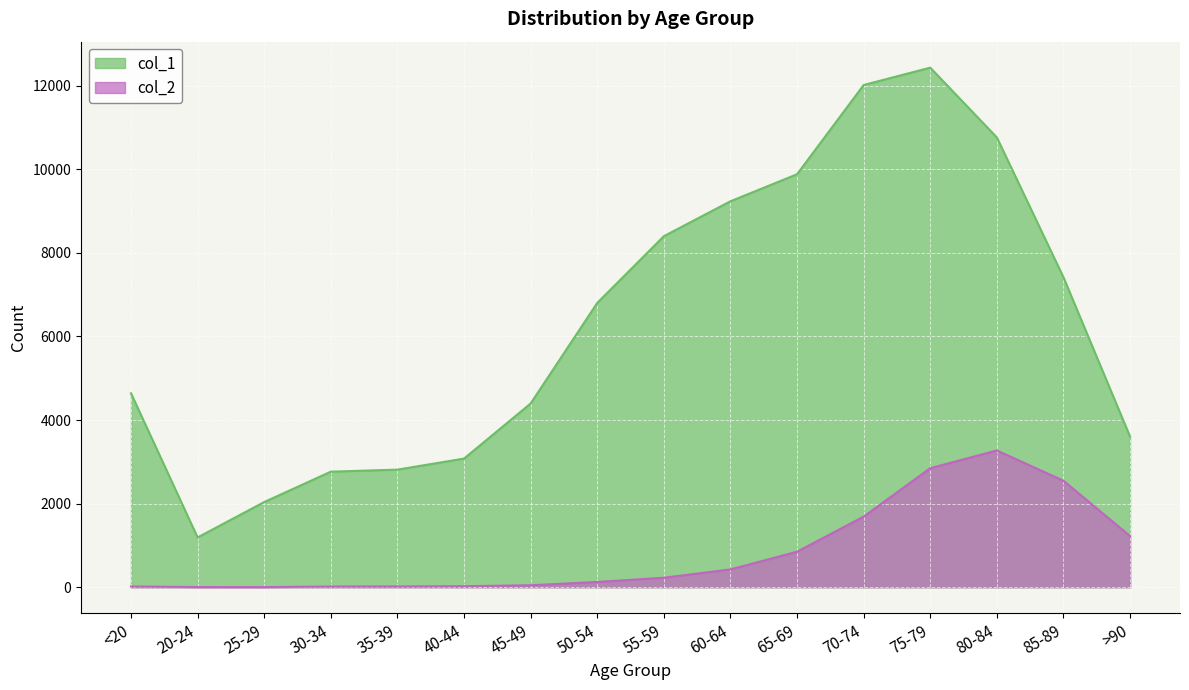

True or false: col_2 and col_1 cross at least once.

False